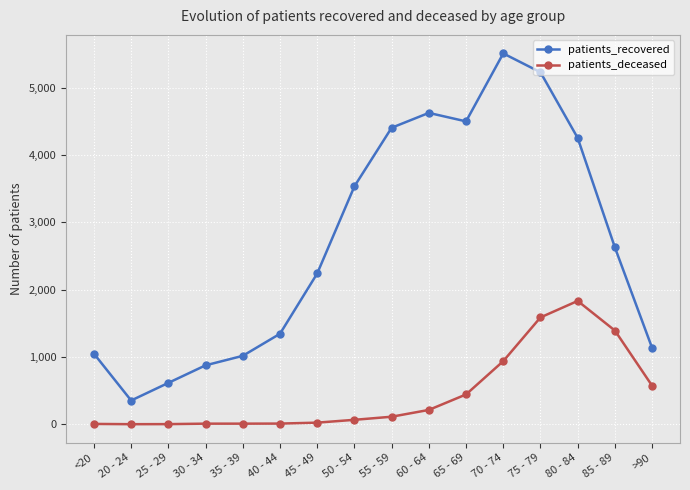

At which label is patients_recovered closest to 2932?

85 - 89